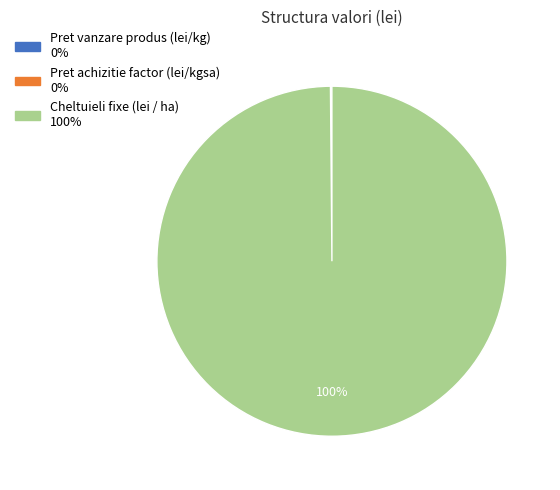

Which category has the biggest portion of the pie?

Cheltuieli fixe (lei / ha)